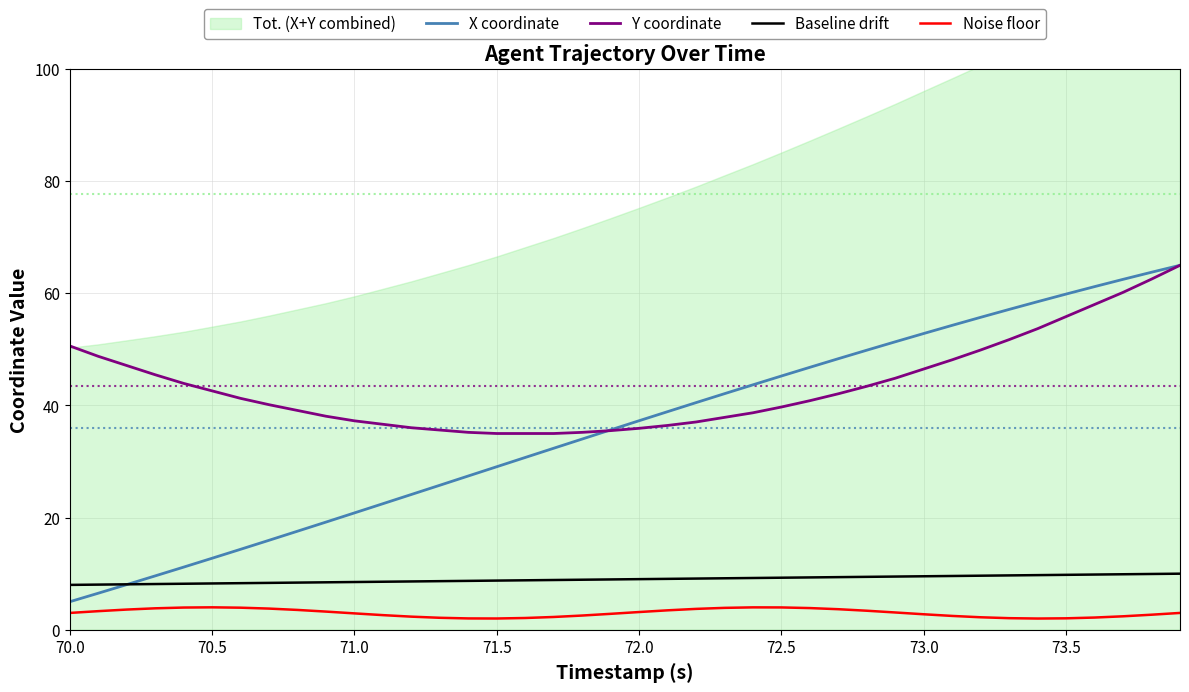

What is the average value of the Y coordinate series?

43.6